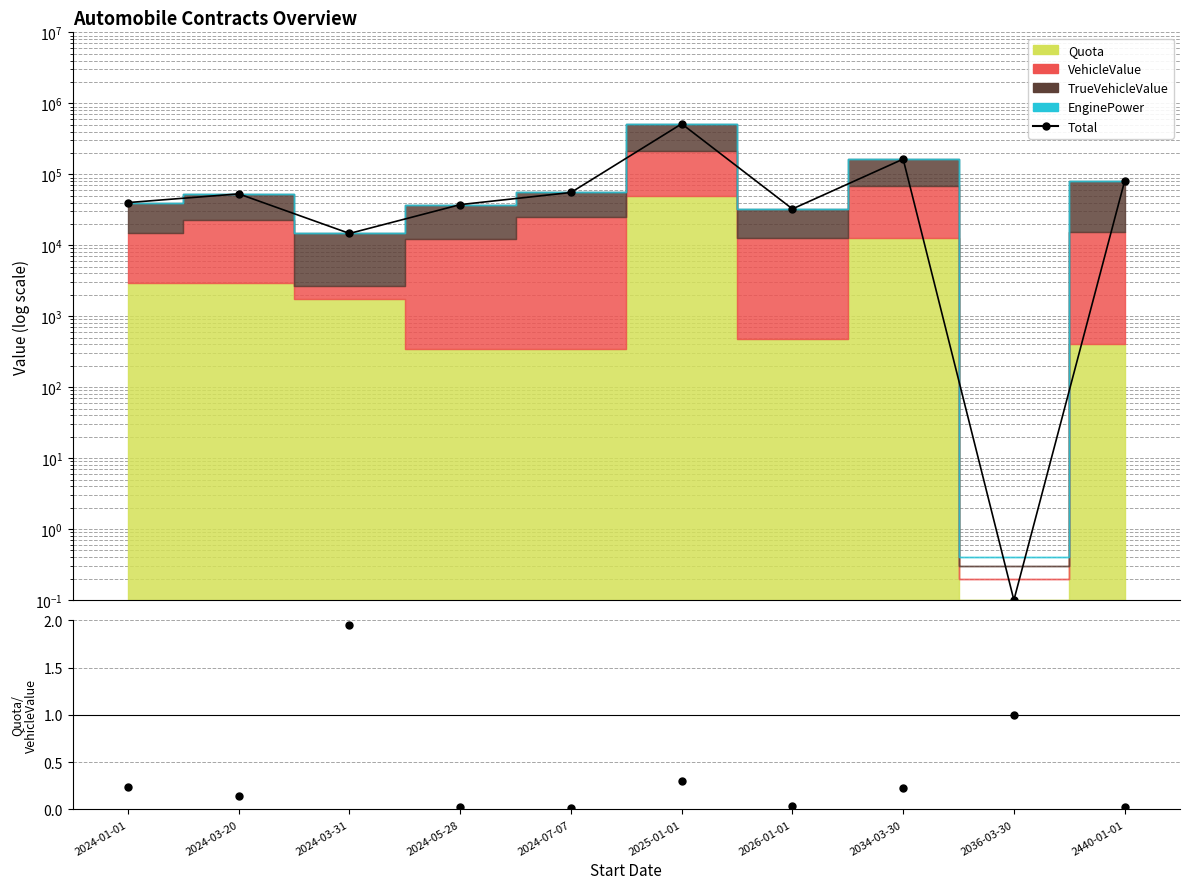

Reading left to right, transcribe all the data shown in this chart.

39904.0	52930.0	14660.0	37354.0	55354.0	513585.0	32474.0	163564.0	0.1	80407.0